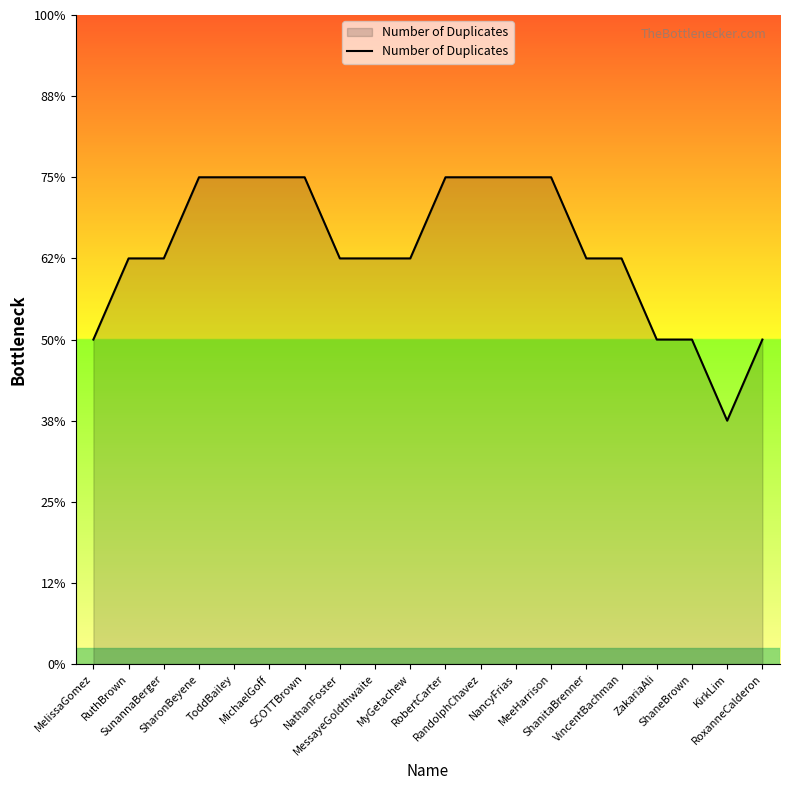

What is the value of the 19th point from the left?

3